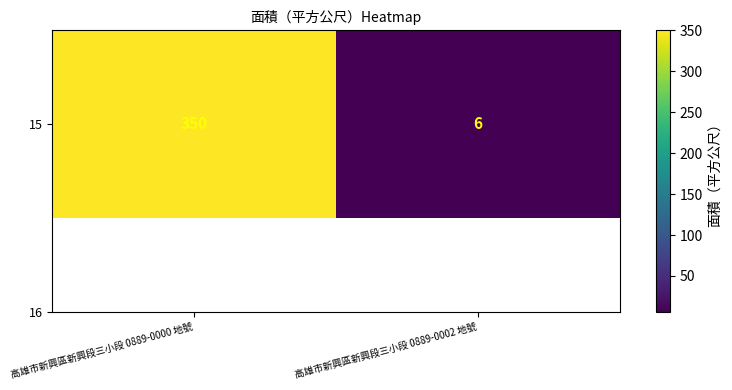

Rank the categories by value from highest to lowest.

高雄市新興區新興段三小段 0889-0000 地號, 高雄市新興區新興段三小段 0889-0002 地號